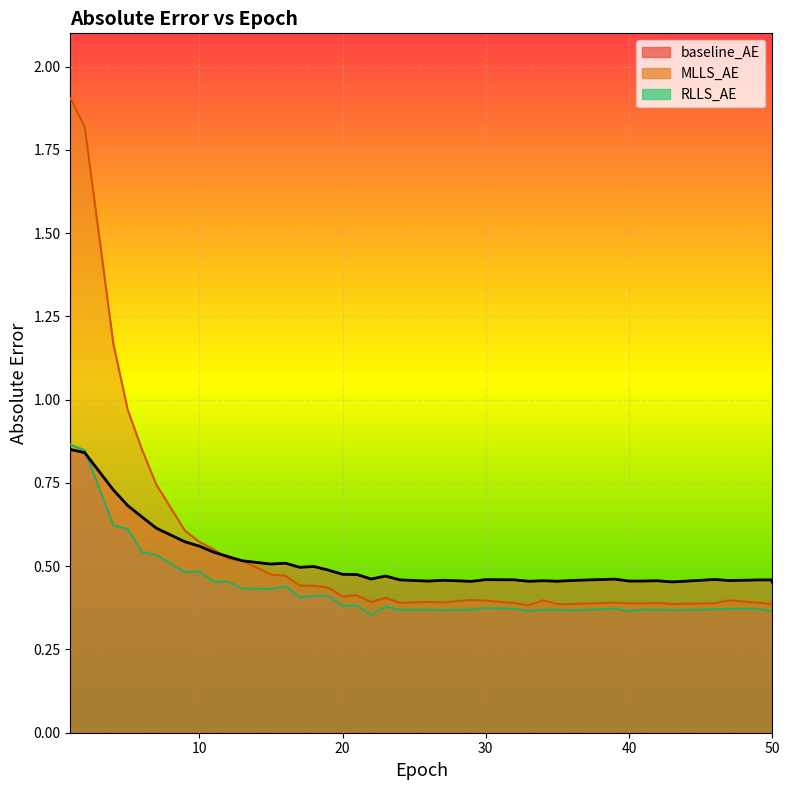

After their last crossing, which series has the higher values: baseline_AE or MLLS_AE?

baseline_AE